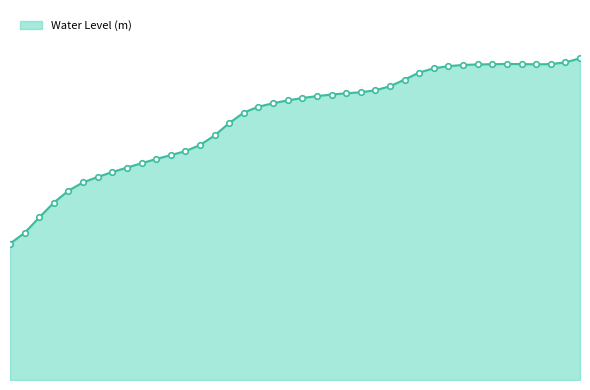

Is this an area chart (filled region under the line)?

Yes